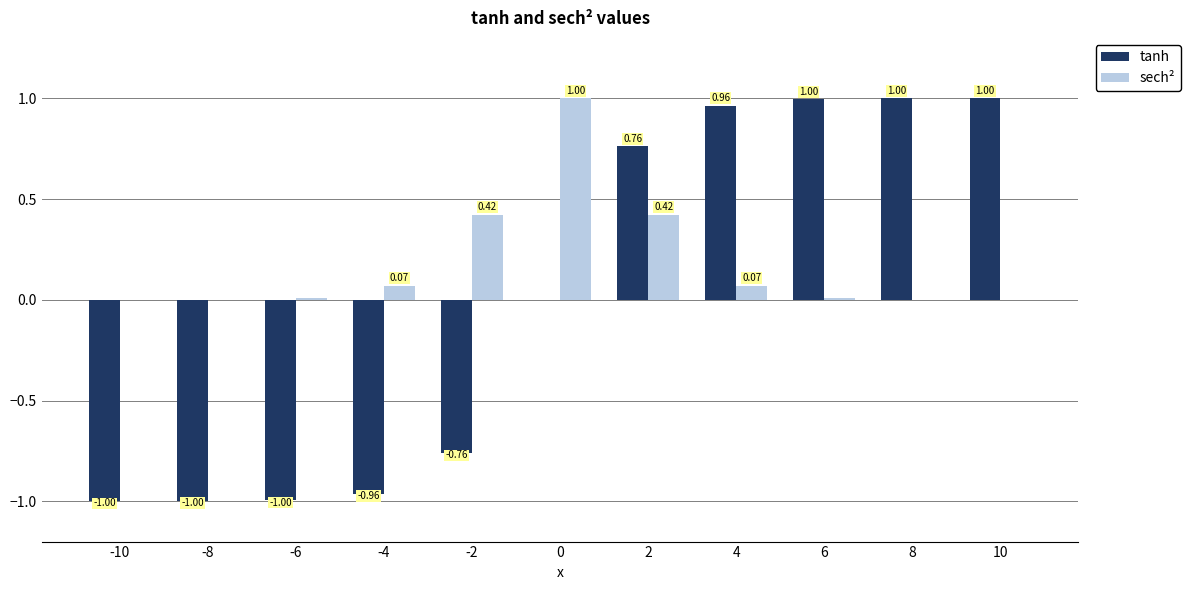

What is the total value across all series at 2?

1.2